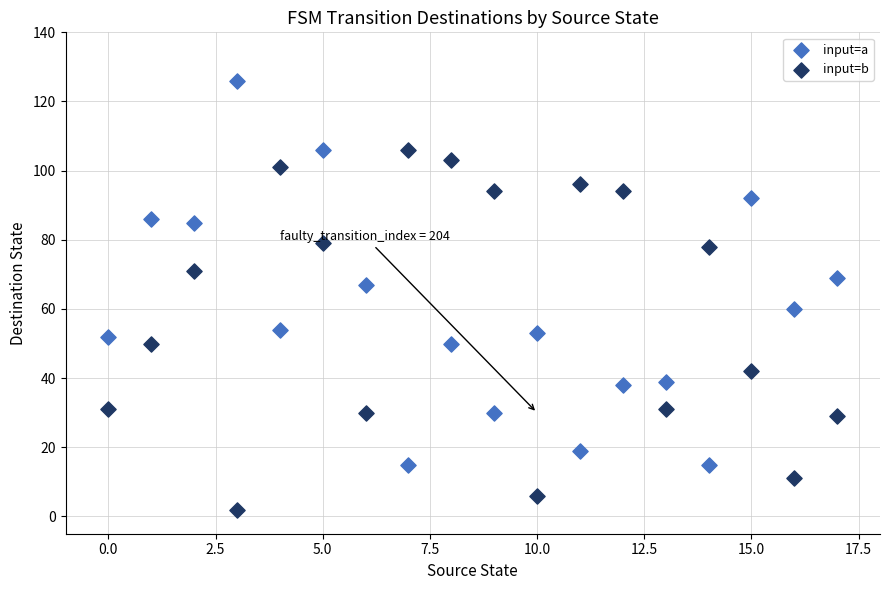

What are all the series names shown in the legend?

input=a, input=b